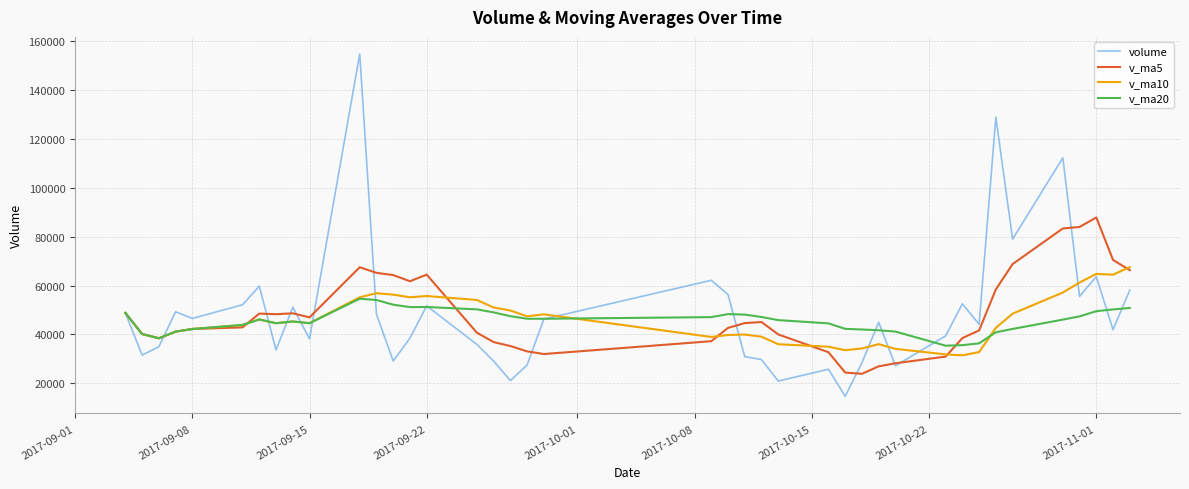

What is the highest value of the v_ma10 series?

67533.1